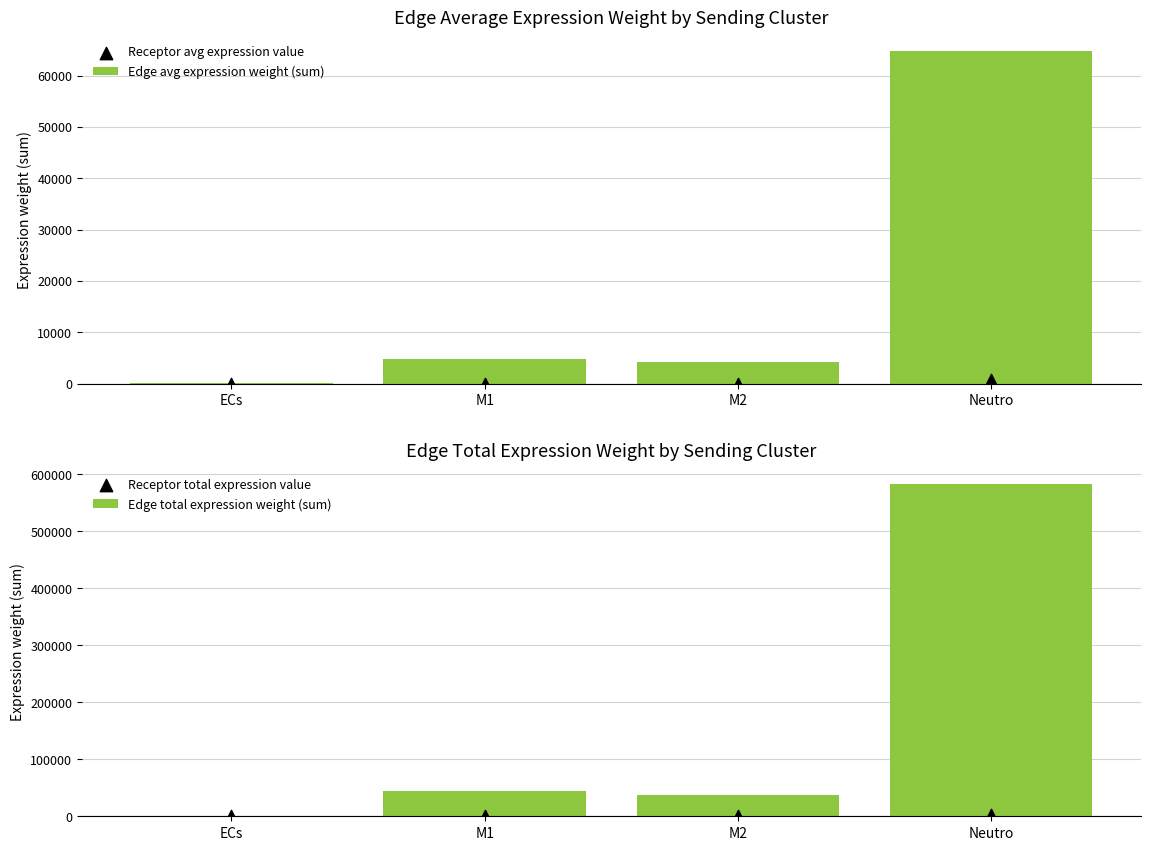

At which category is the sum across all series the highest?

Neutro